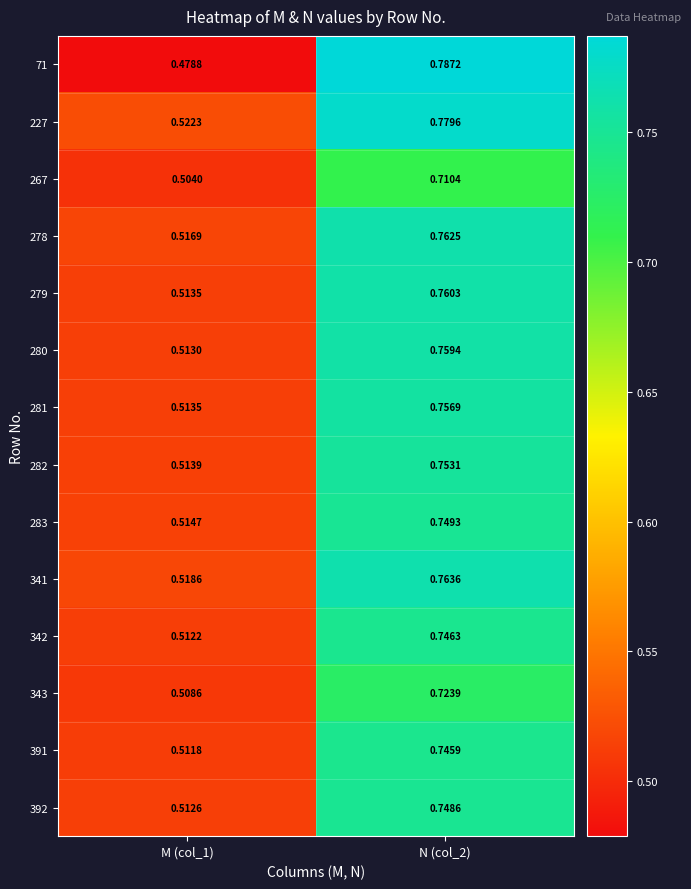

At which category is the sum across all series the highest?

N (col_2)